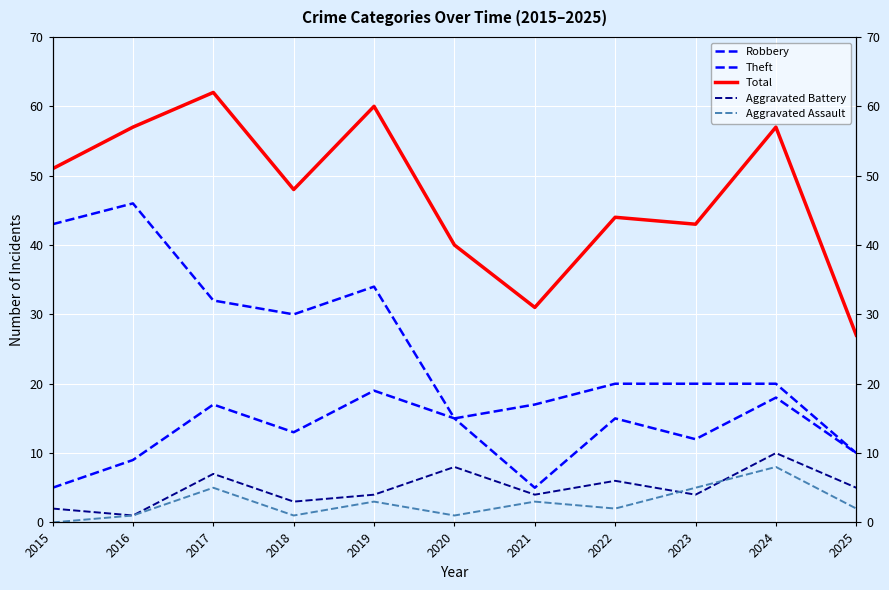

True or false: Theft and Total intersect in this chart.

False